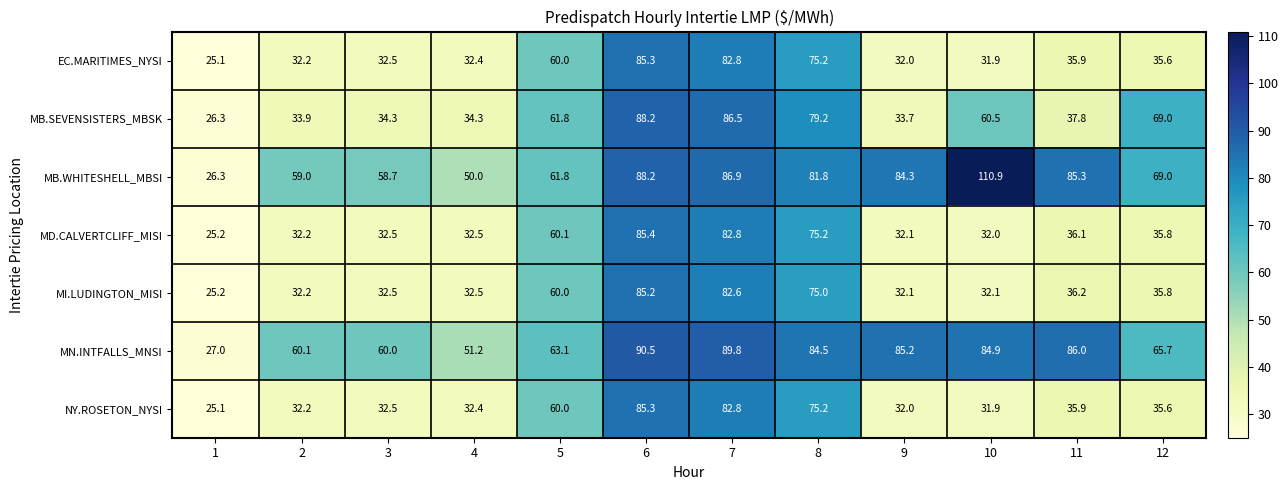

True or false: MN.INTFALLS_MNSI has a value of 119.0 at 7.

False